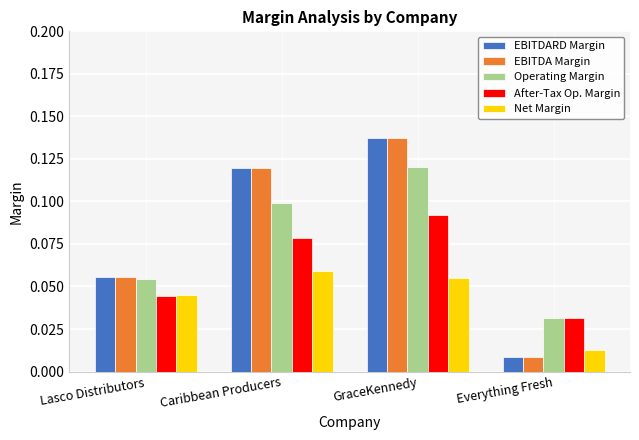

At which label is After-Tax Op. Margin closest to 0?

Everything Fresh